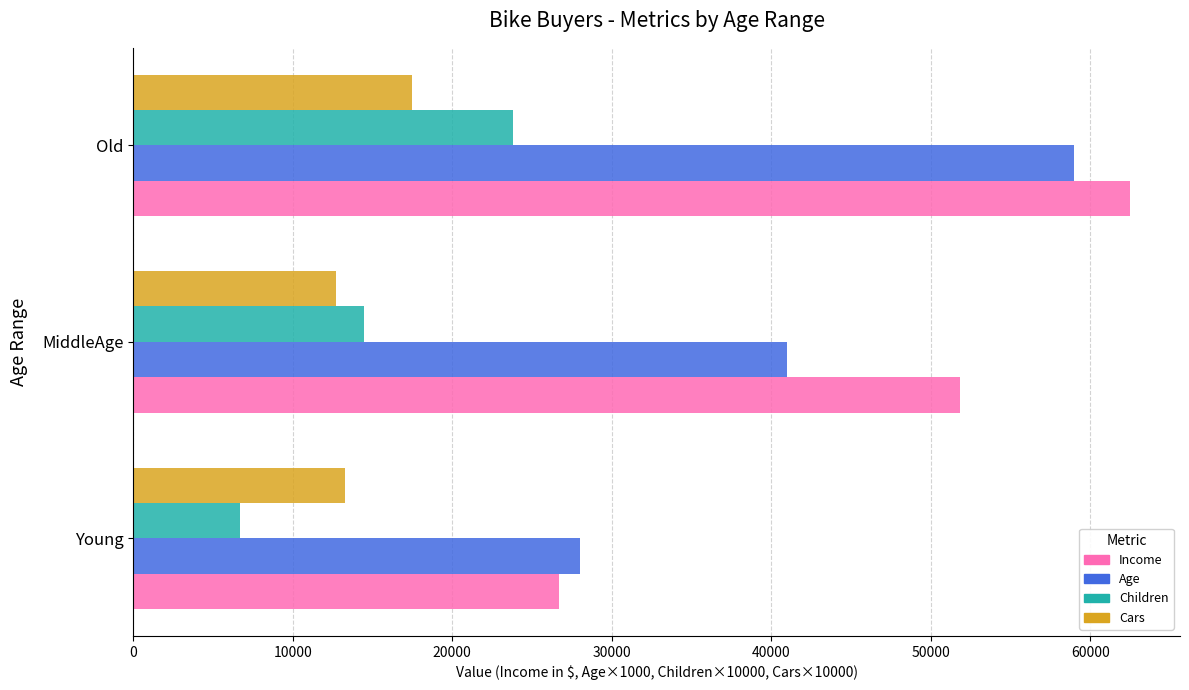

What is the difference between the second highest and minimum values in the Income series?

25151